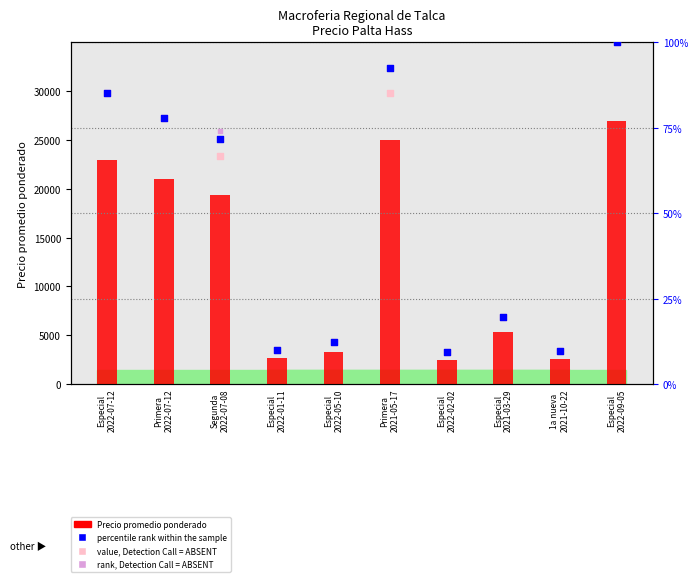

What is the ratio of the value at Especial
2022-02-02 to the value at Primera
2022-07-12?

0.1